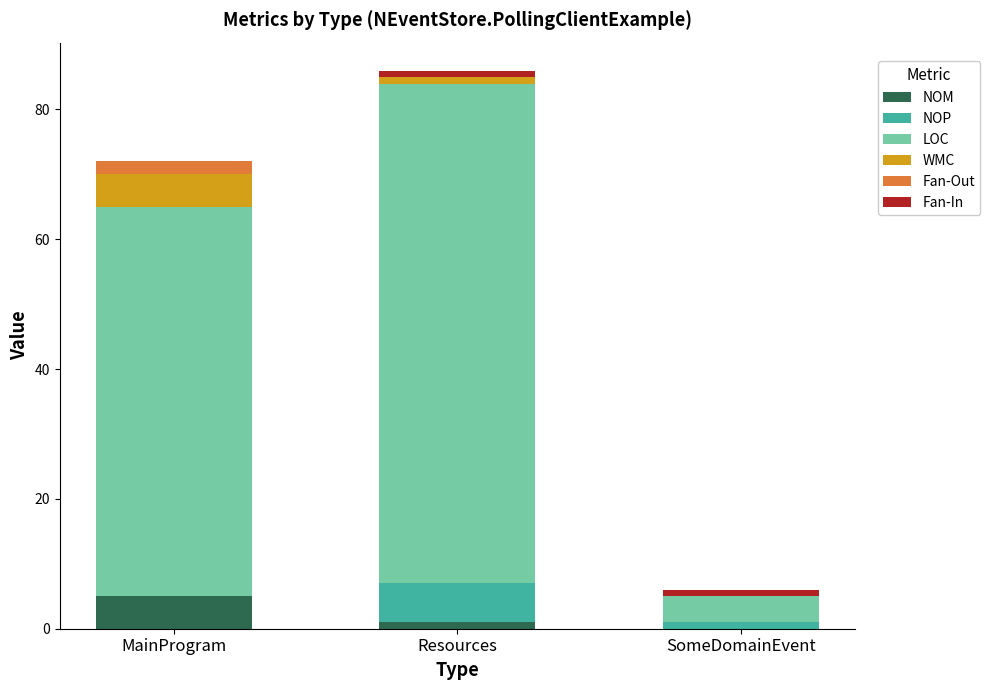

What is the sum of all NOM values?

6